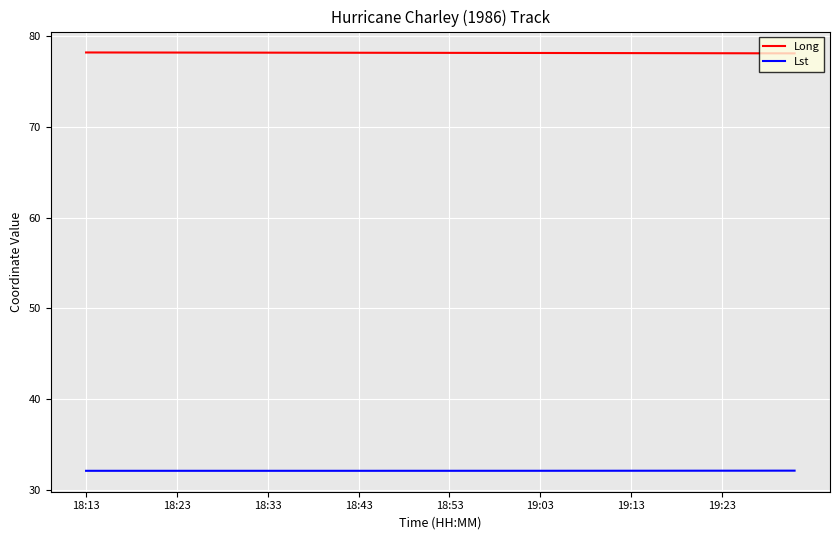

What is the lowest value of the Long series?

78.1